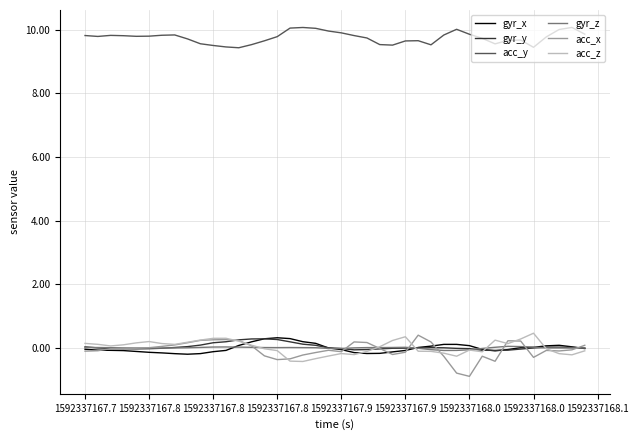

Which series has the largest total across all categories?

acc_y